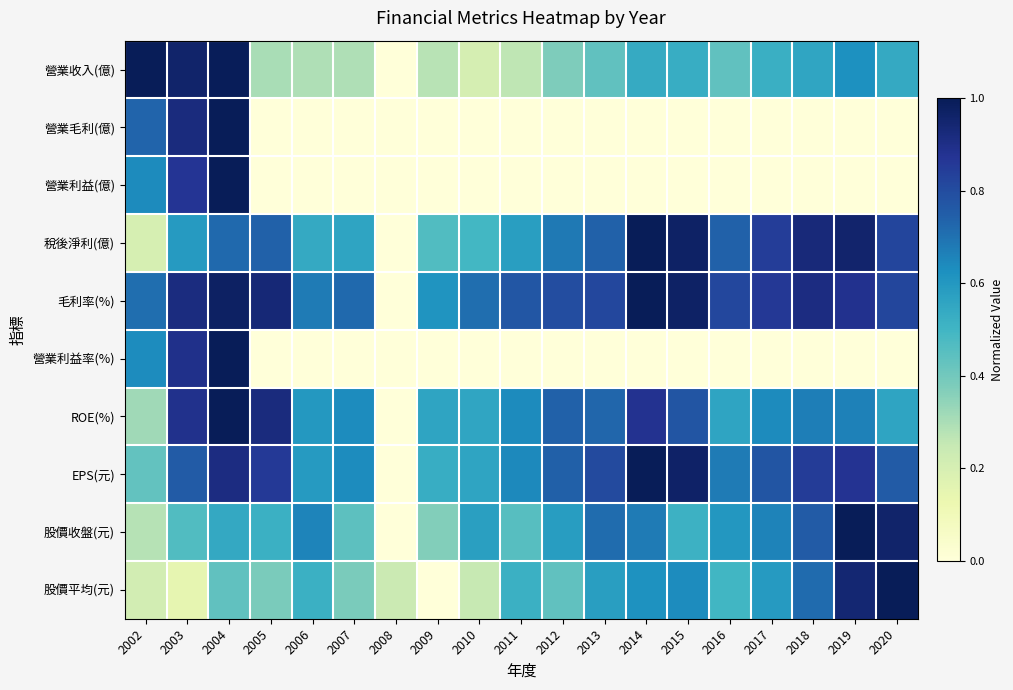

At how many categories does at least one series exceed 0?

19